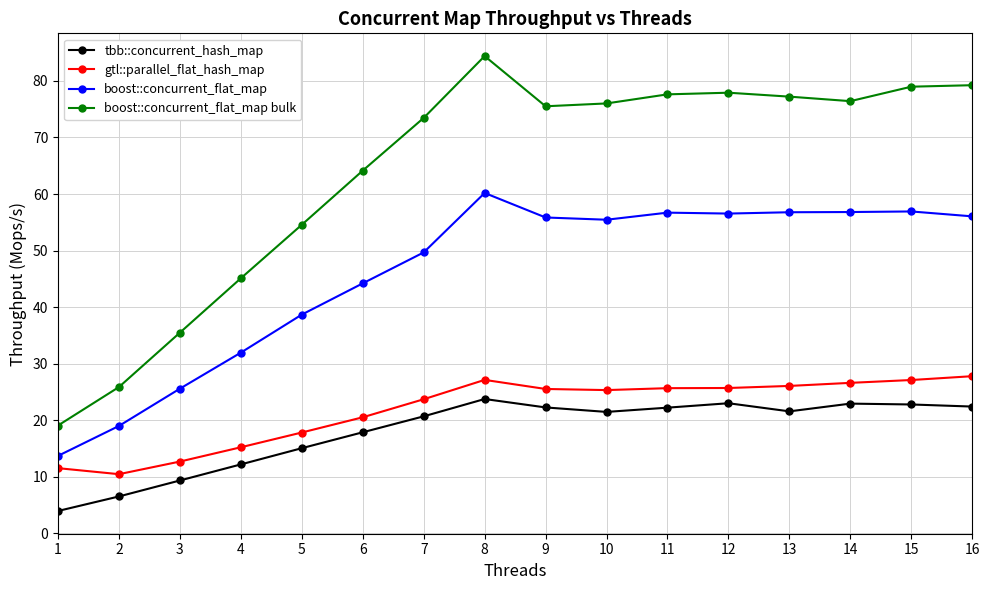

True or false: boost::concurrent_flat_map bulk has a value of 131.9 at 10.

False